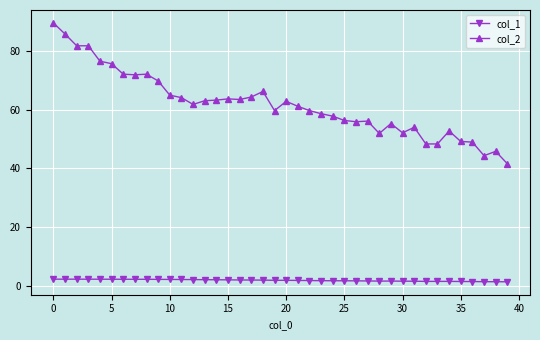

What is the minimum value for col_2?

41.6